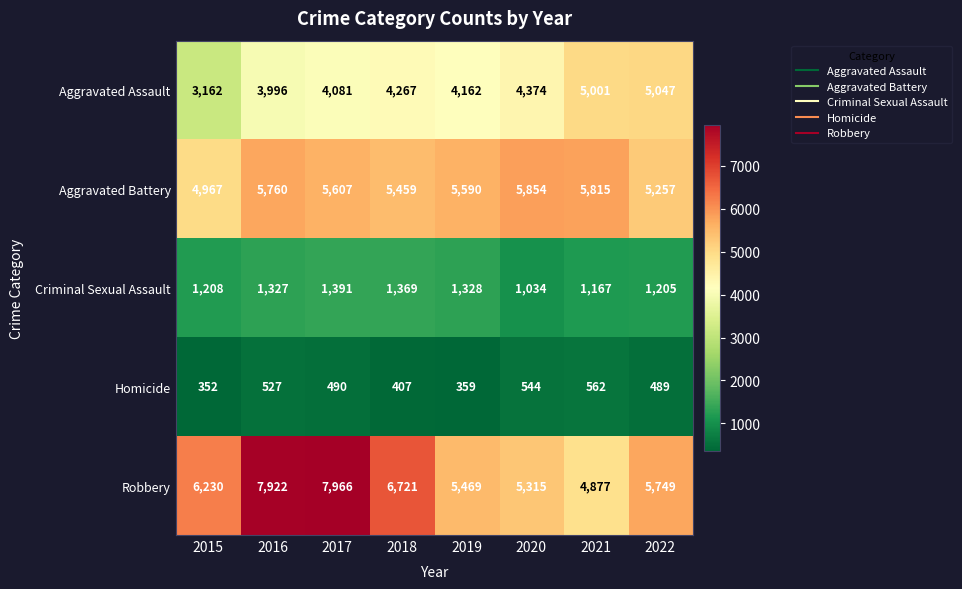

True or false: Aggravated Battery has a value of 5854 at 2020.

True